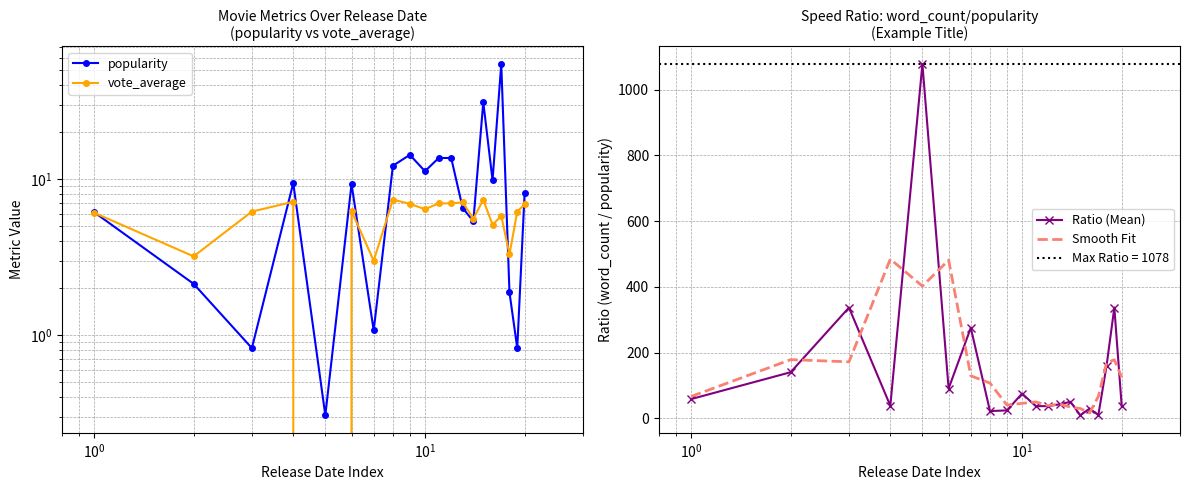

Reading left to right, list all the values displayed in this chart.

popularity: 6.2	2.1	0.8	9.4	0.3	9.3	1.1	12.2	14.3	11.3	13.7	13.7	6.5	5.4	31.2	9.9	54.8	1.9	0.8	8.2
vote_average: 6.1	3.2	6.2	7.2	0.0	6.2	3.0	7.4	7.0	6.4	7.0	7.0	7.1	5.6	7.4	5.1	5.8	3.3	6.2	6.9
Ratio (Mean): 58.3	140.2	337.0	38.0	1078.4	90.4	275.4	21.9	23.9	75.1	36.9	36.9	42.7	50.1	9.1	29.5	9.7	159.8	337.0	37.4
Smooth Fit: 66.2	178.5	171.7	484.5	402.3	481.4	129.2	107.1	40.3	45.3	49.6	38.8	43.2	34.0	29.6	16.1	66.4	168.8	178.1	124.8